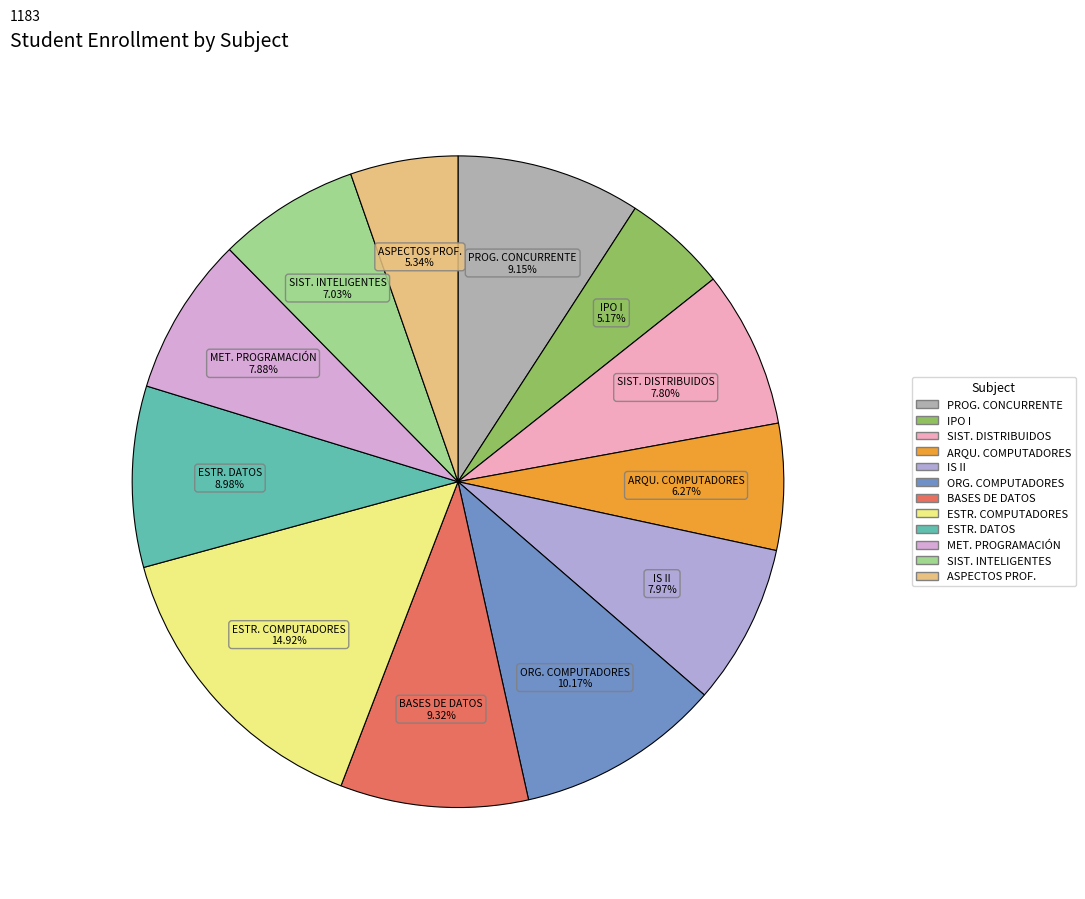

Which category has the biggest portion of the pie?

ESTRUCTURA DE COMPUTADORES